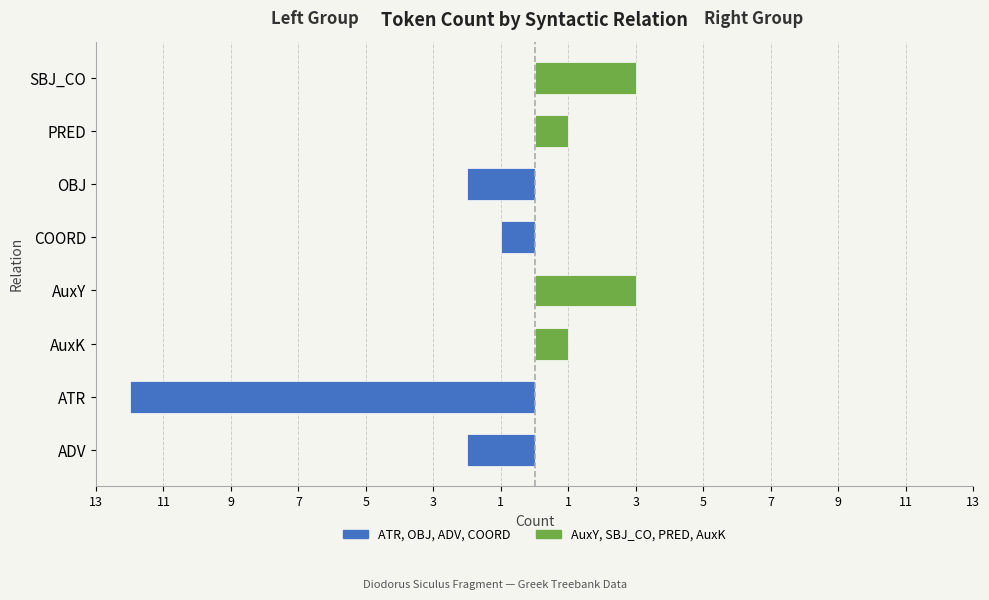

Reading right to left, what are all the values shown in this chart?

Left Group (ATR, OBJ, ADV, COORD): 0	0	-2	-1	0	0	-12	-2
Right Group (AuxY, SBJ_CO, PRED, AuxK): 3	1	0	0	3	1	0	0